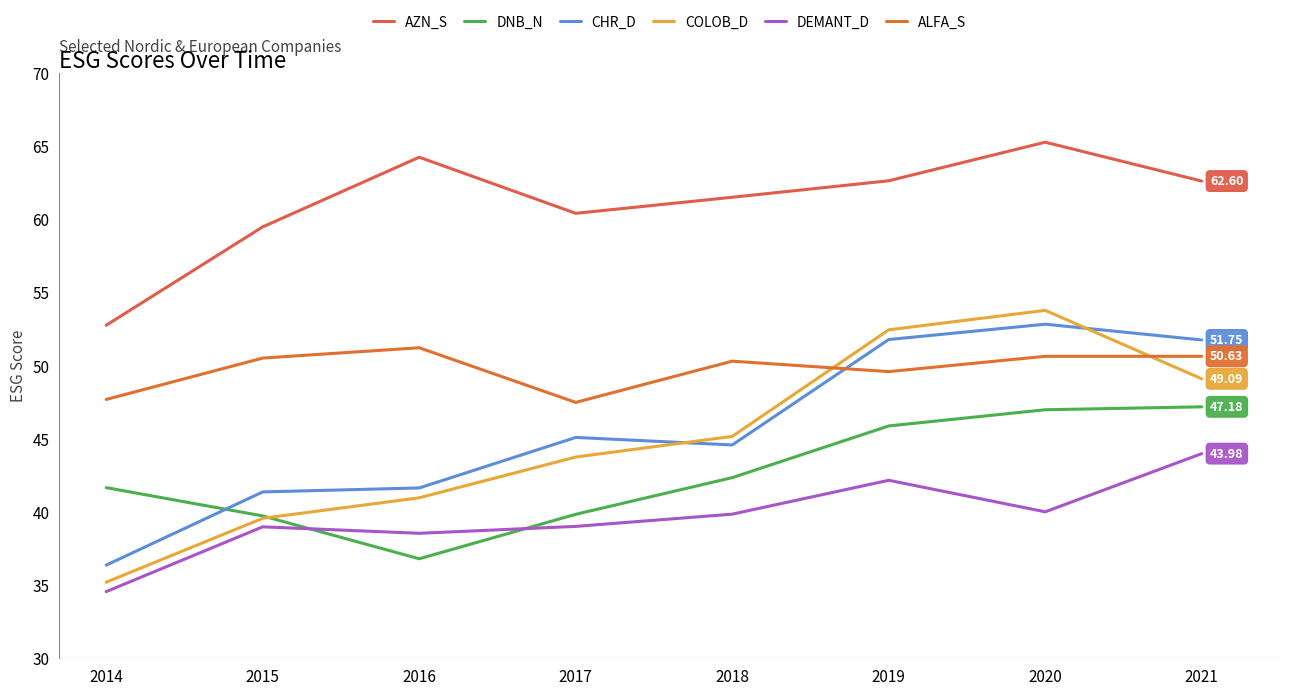

What is the sum of all COLOB_D values?

359.9